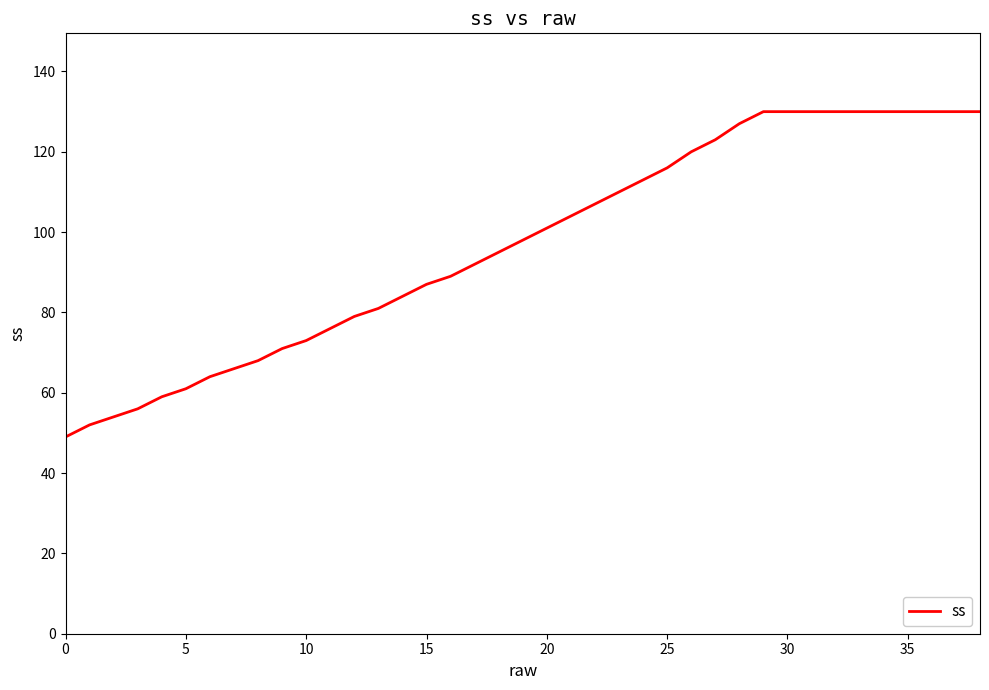

What is the minimum value shown in the chart?

49